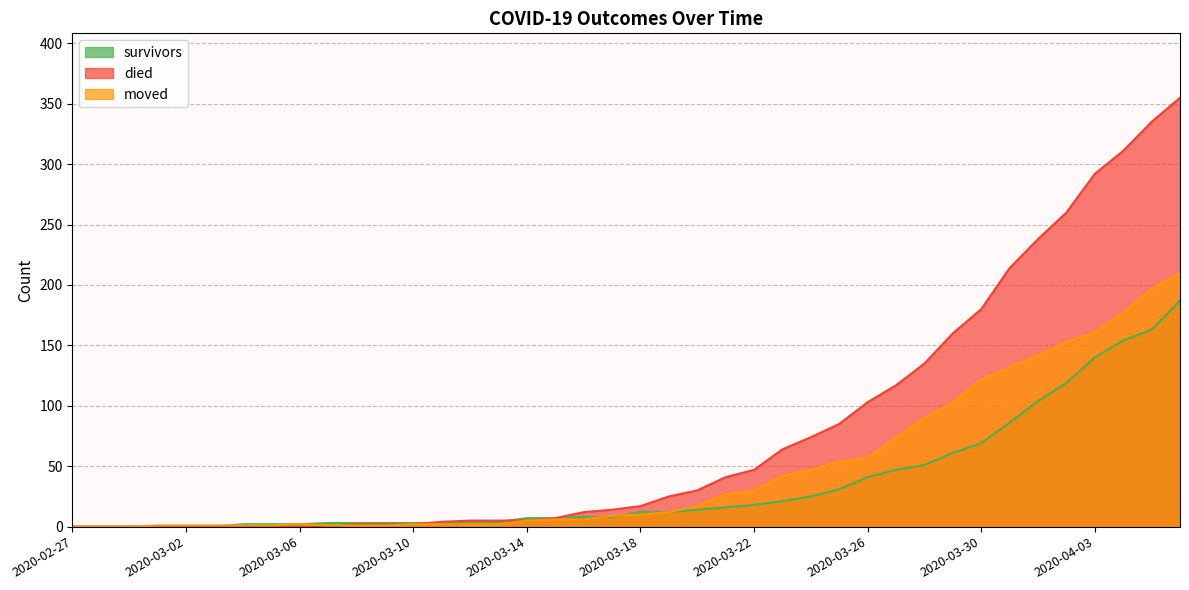

How many lines are shown in the chart?

3